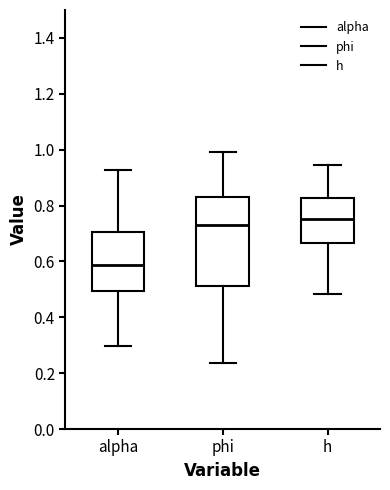

Where is the upper edge of the box for alpha on the y-axis? The values are not printed on the chart, so give them approximately, as read against the axis.

0.70